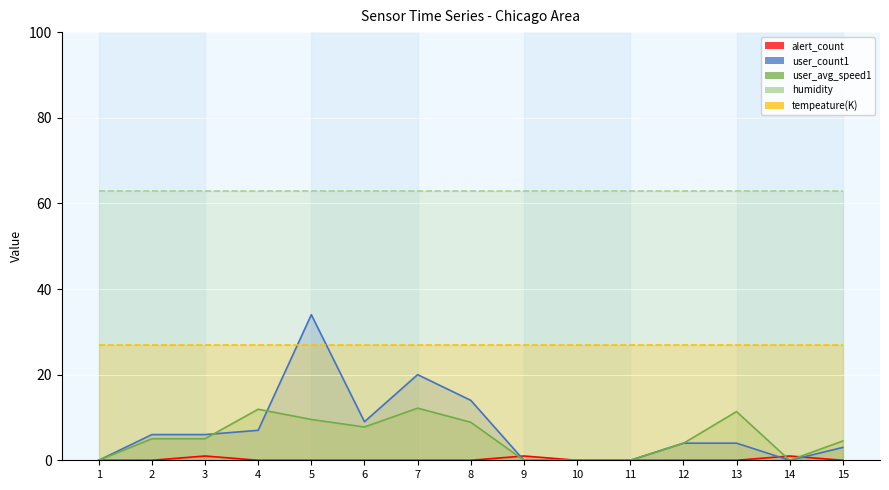

At how many categories does at least one series exceed 47?

15